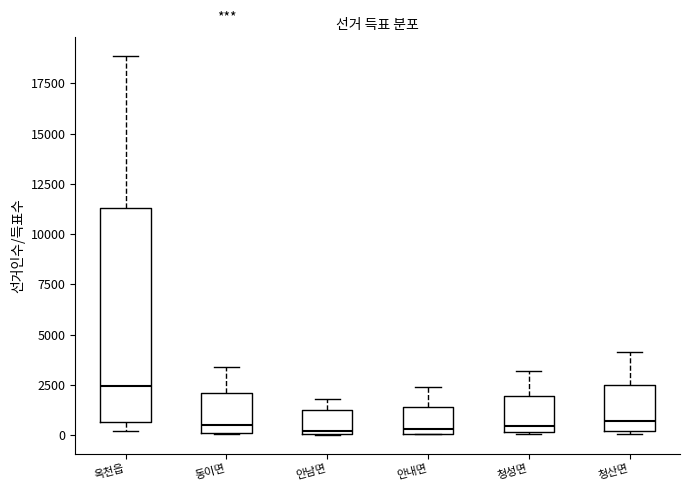

Which box is the tallest, from its lower edge to its upper edge?

옥천읍